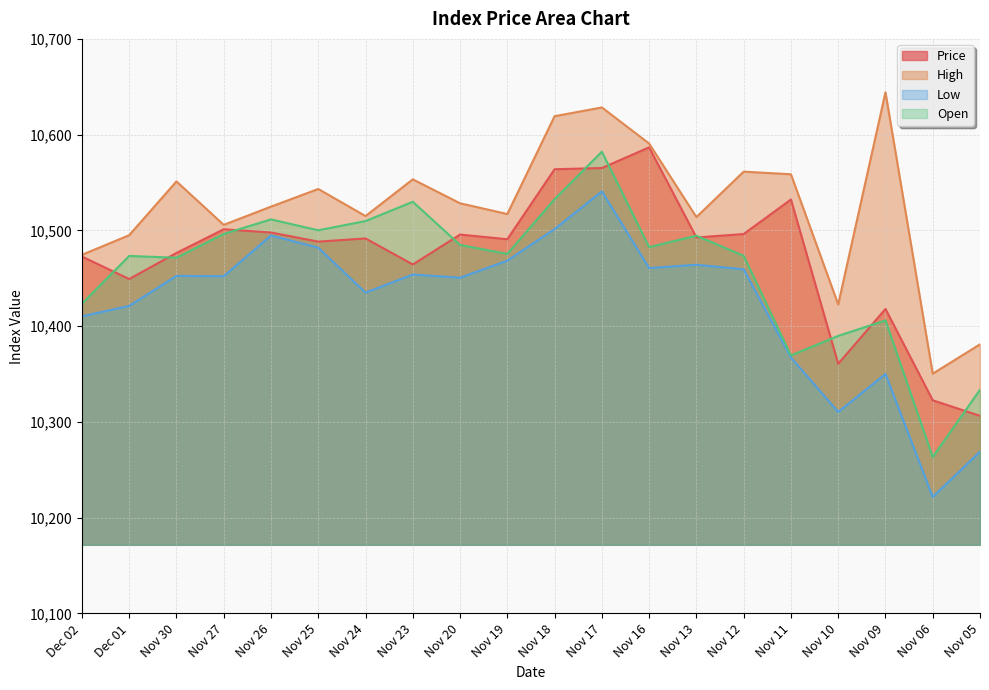

Which has a higher value, Nov 17 or Nov 09?

Nov 17